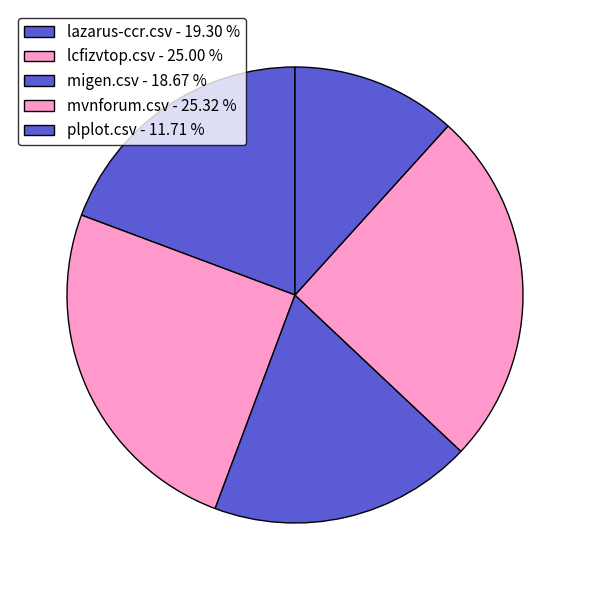

What is the smallest slice in the pie chart?

plplot.csv